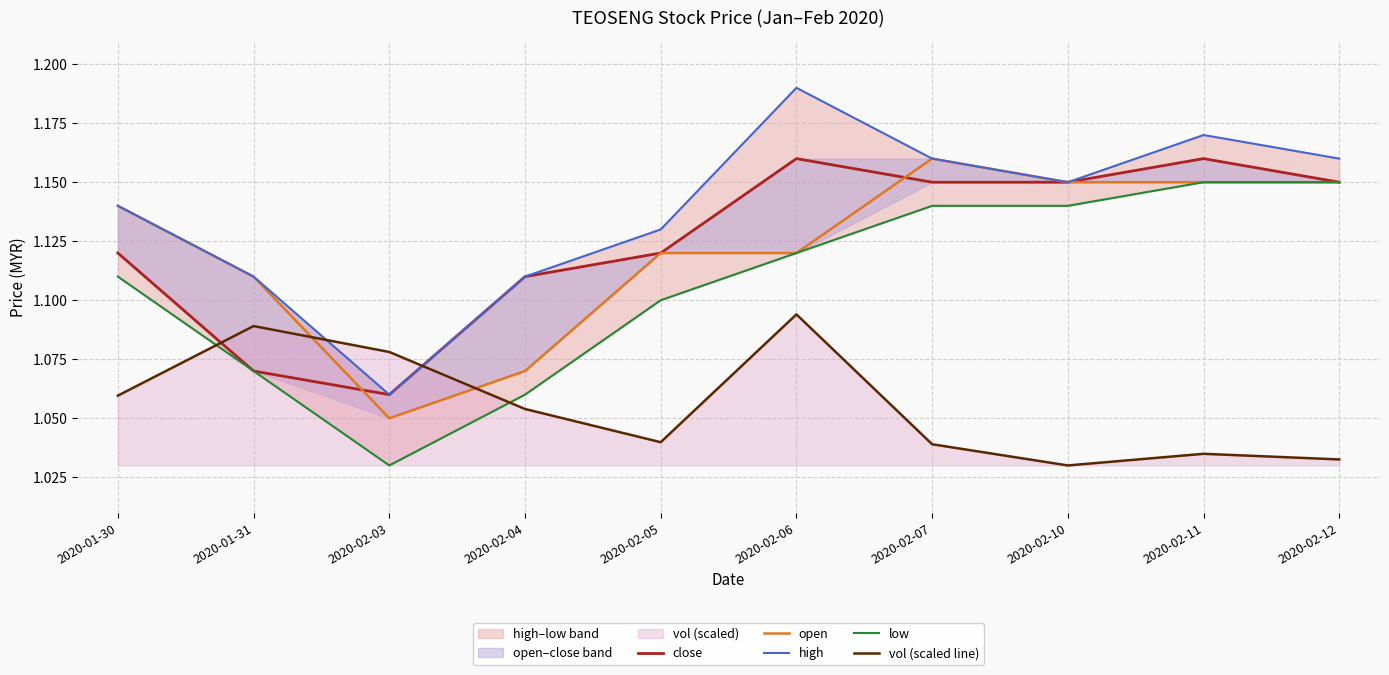

Which has a higher value, 2020-02-05 or 2020-01-30?

2020-02-05